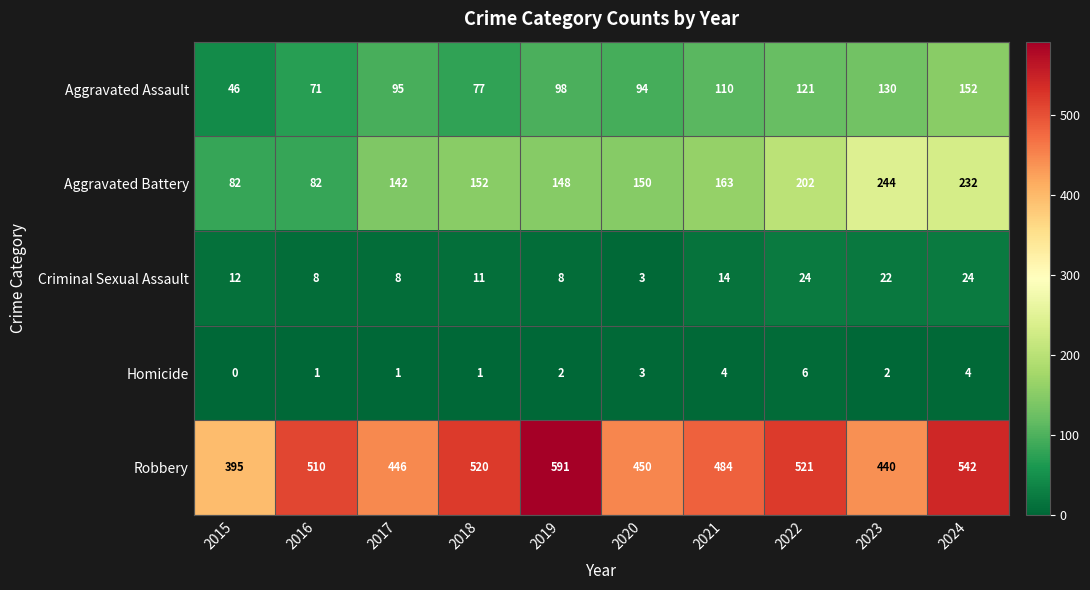

Count the number of categories in the chart.

10